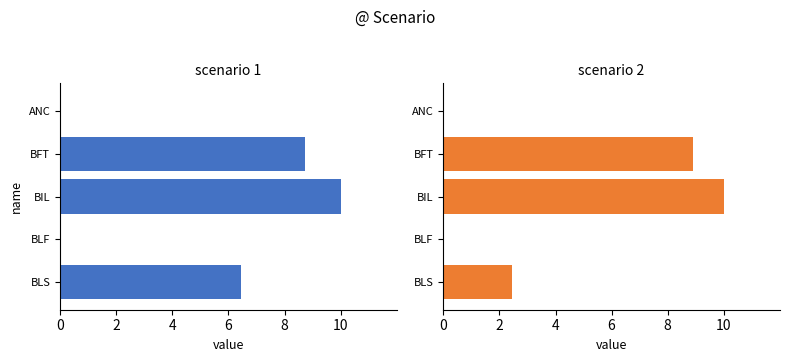

Which series changed the most between BIL and BLF?

scenario 1